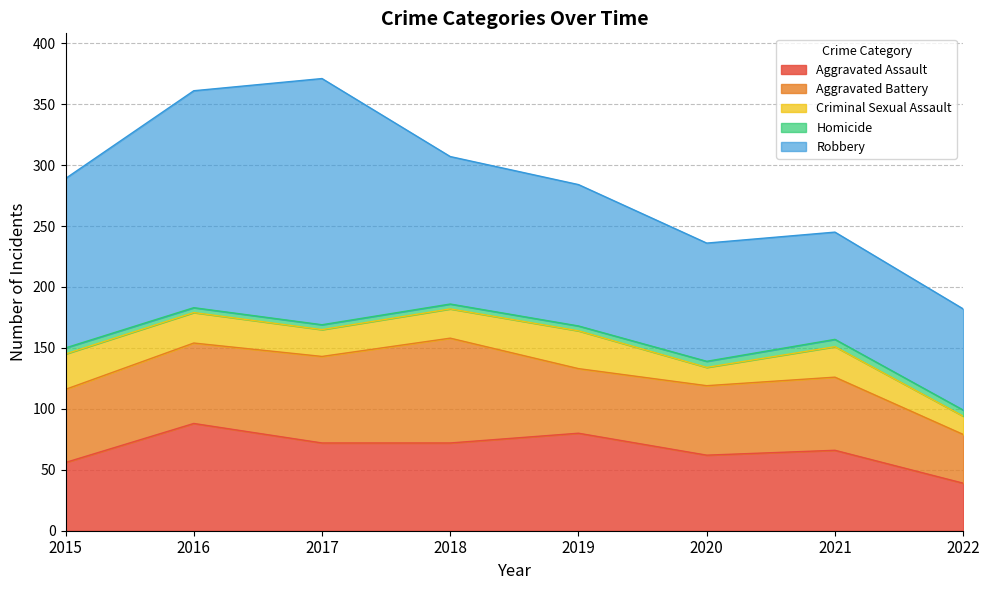

What are all the series names shown in the legend?

Aggravated Assault, Aggravated Battery, Criminal Sexual Assault, Homicide, Robbery